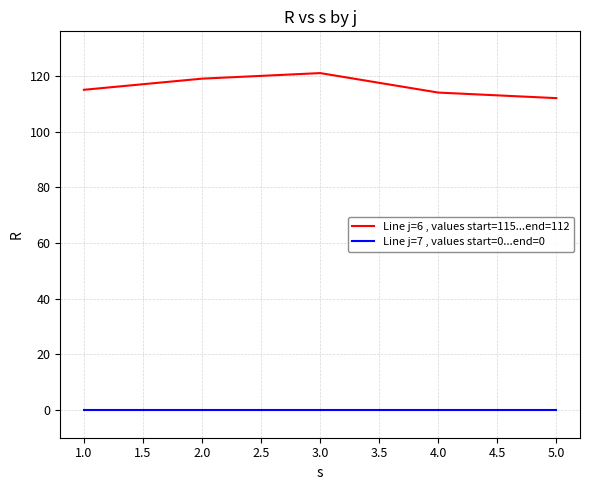

How many lines are shown in the chart?

2